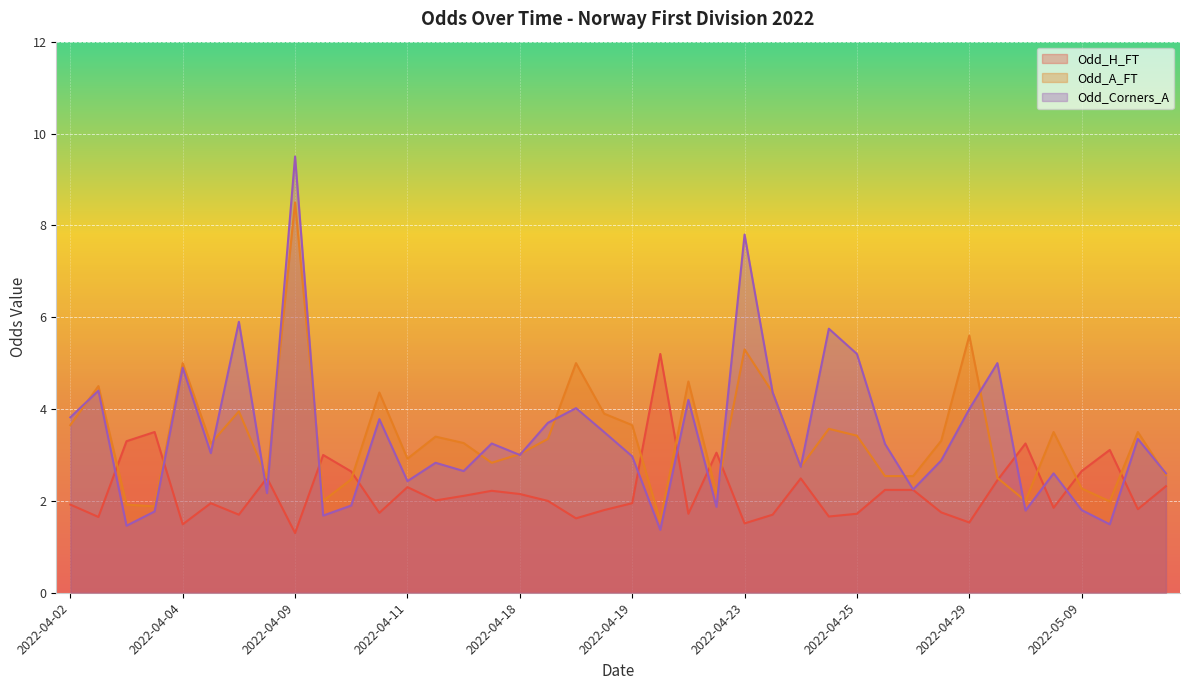

What is the total value across all series at 2022-04-29?

11.1